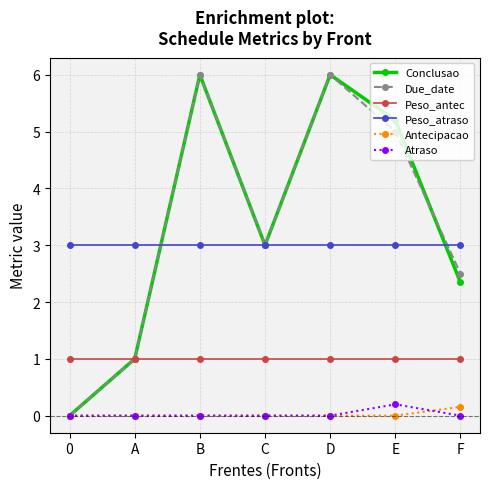

Does the chart display data point markers on the line(s)?

Yes